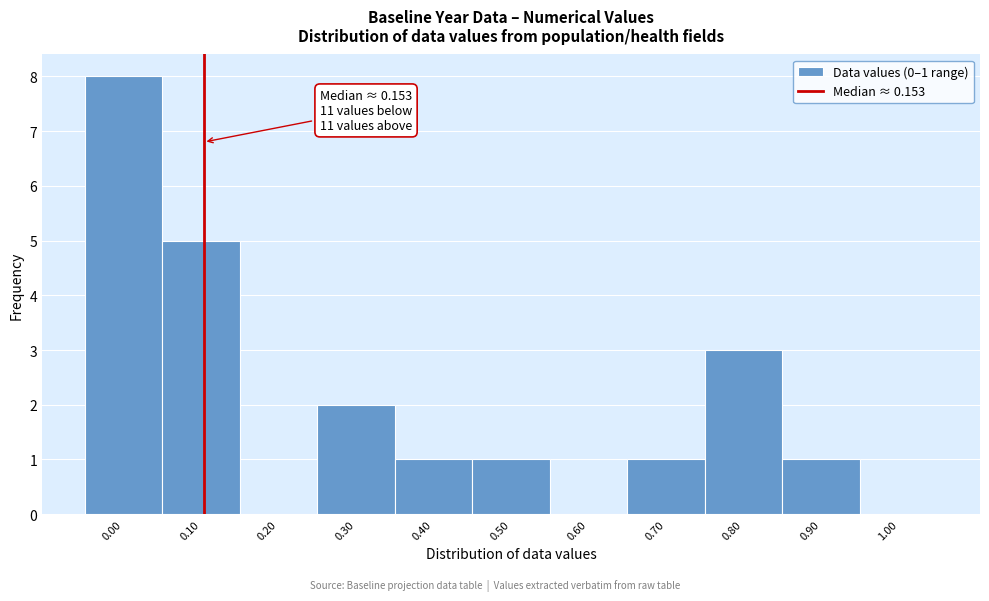

Reading left to right, what are all the values shown in this chart?

0.00=8	0.10=5	0.20=0	0.30=2	0.40=1	0.50=1	0.60=0	0.70=1	0.80=3	0.90=1	1.00=0